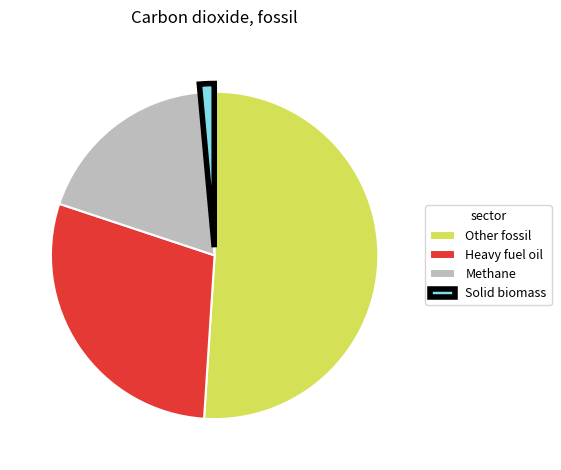

Which slice is the largest?

Other fossil